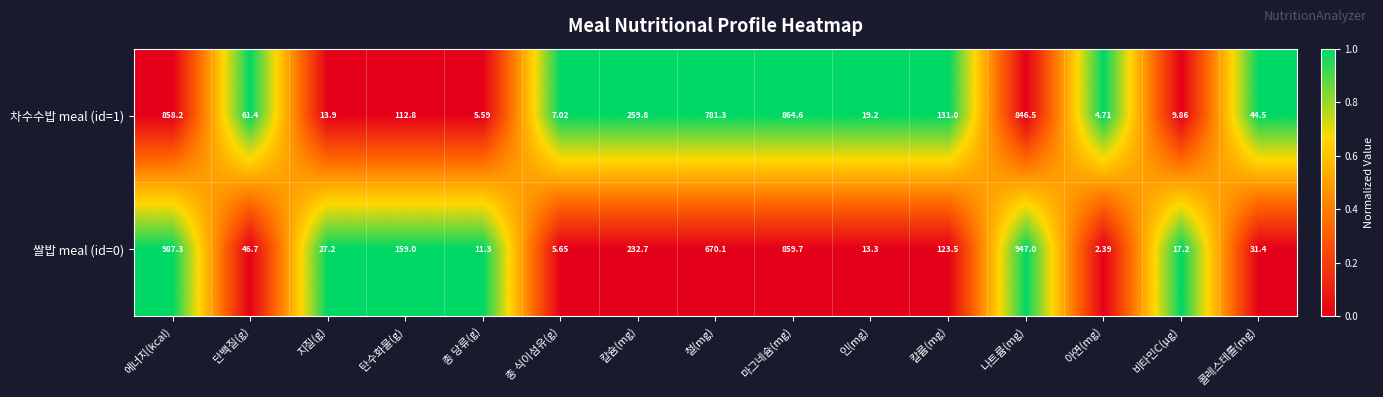

Is the value of 쌀밥 meal (id=0) at 지질(g) greater than the value of 차수수밥 meal (id=1) at 인(mg)?

Yes